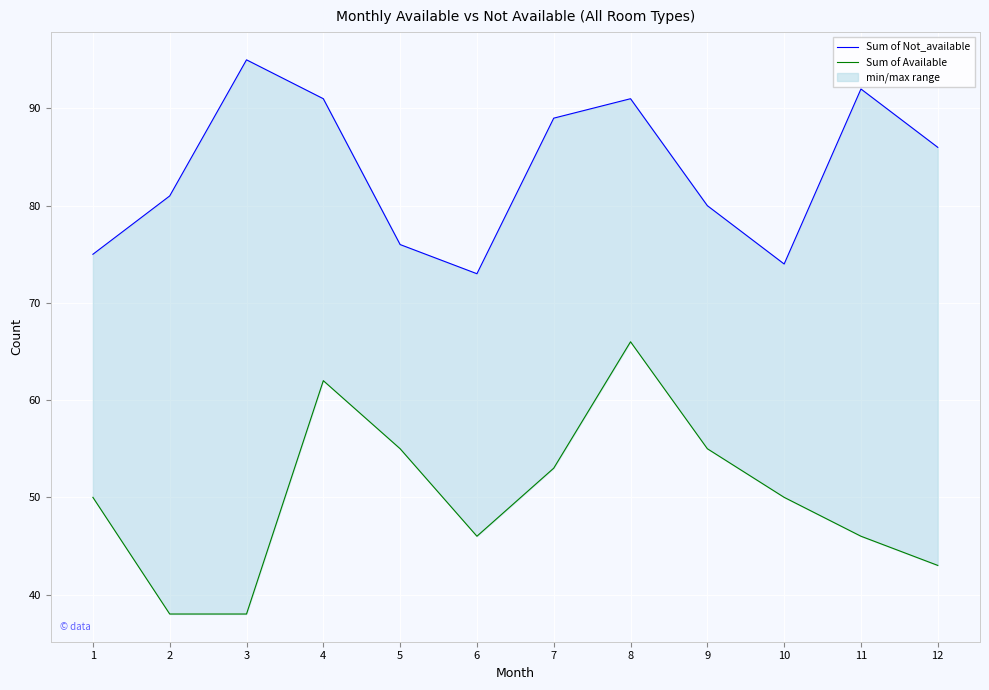

Is it true that Sum of Available equals 38 at 3?

True